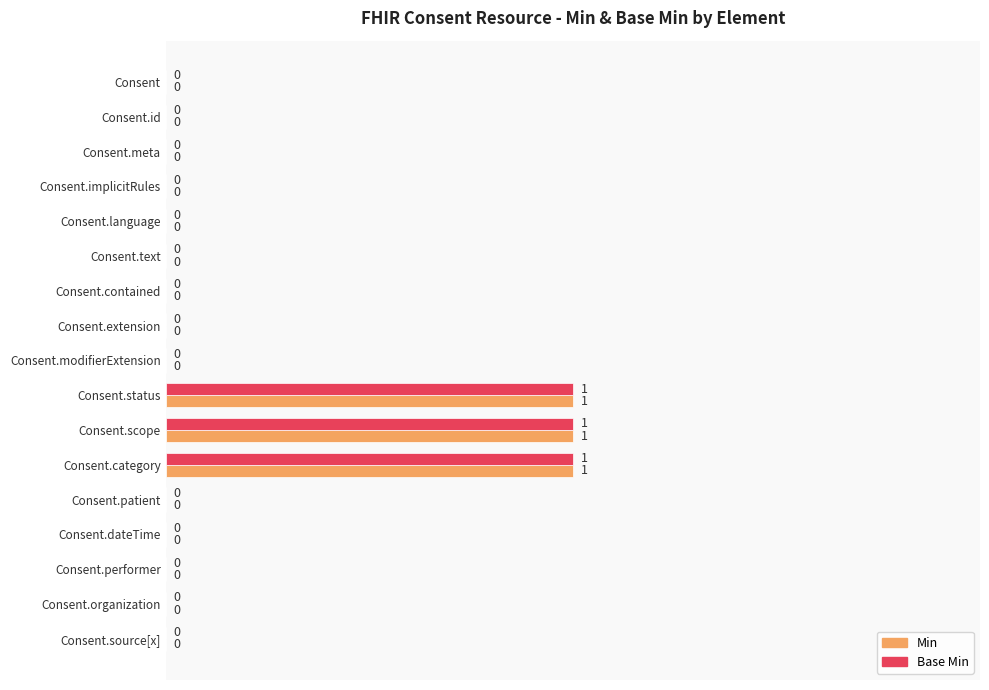

True or false: Base Min has a value of 2 at Consent.scope.

False